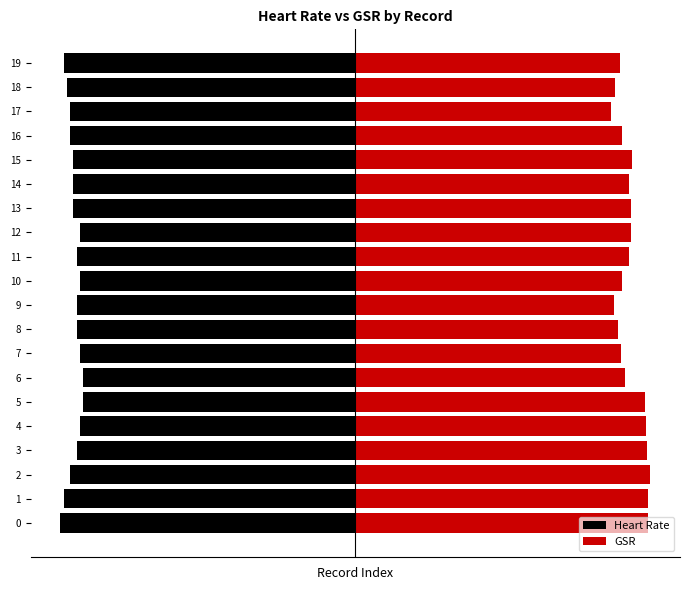

What is the minimum value for GSR?

69.2